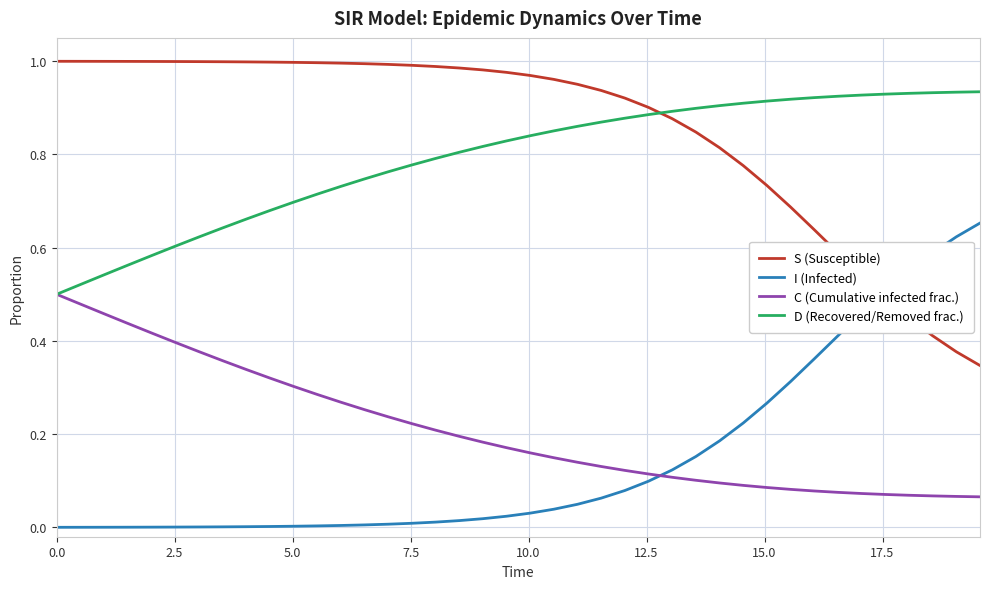

True or false: I (Infected) and S (Susceptible) intersect in this chart.

True